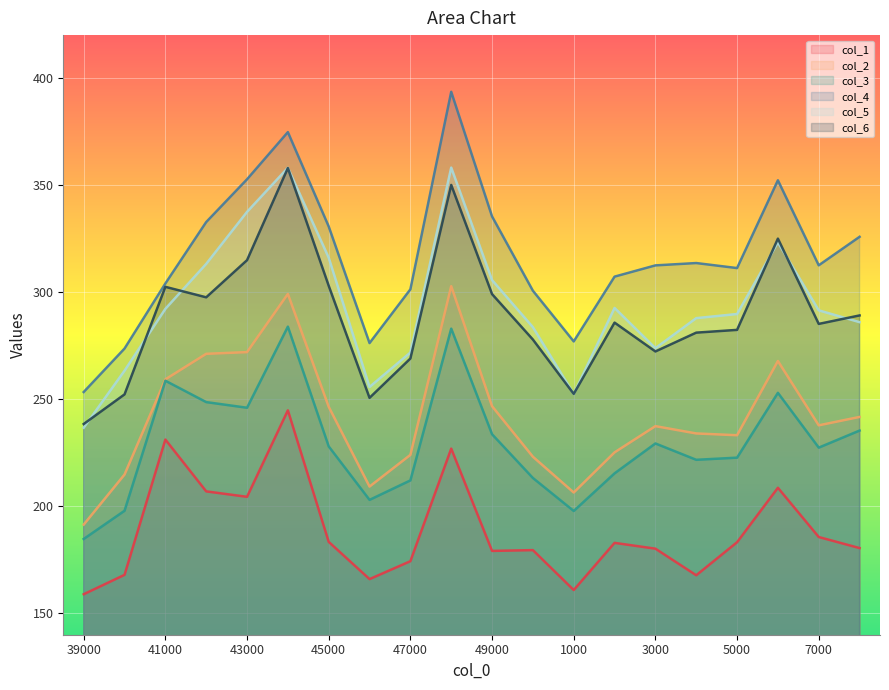

In col_4, how many points are lower than both neighbors (excluding endpoints)?

4